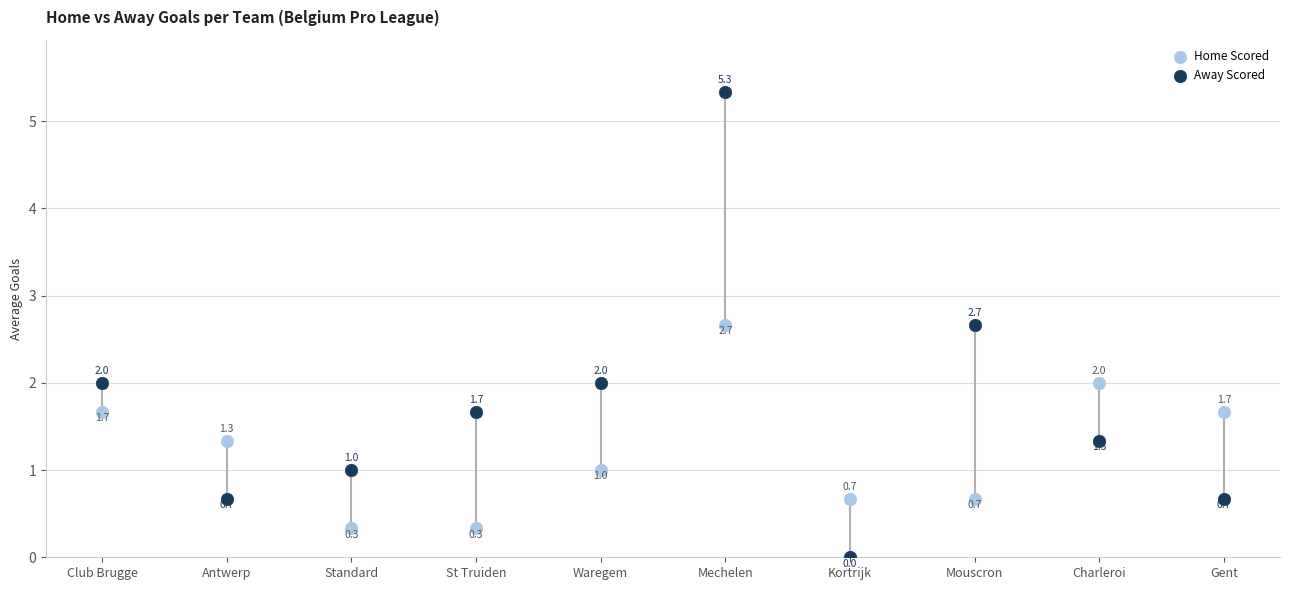

Which series contains the highest Y value?

Away Scored